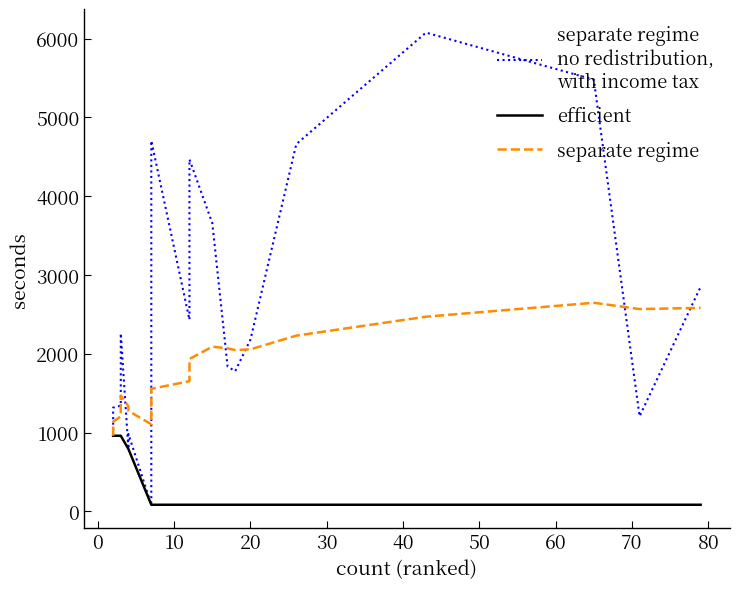

What are all the series names shown in the legend?

separate regime
no redistribution,
with income tax, efficient, separate regime